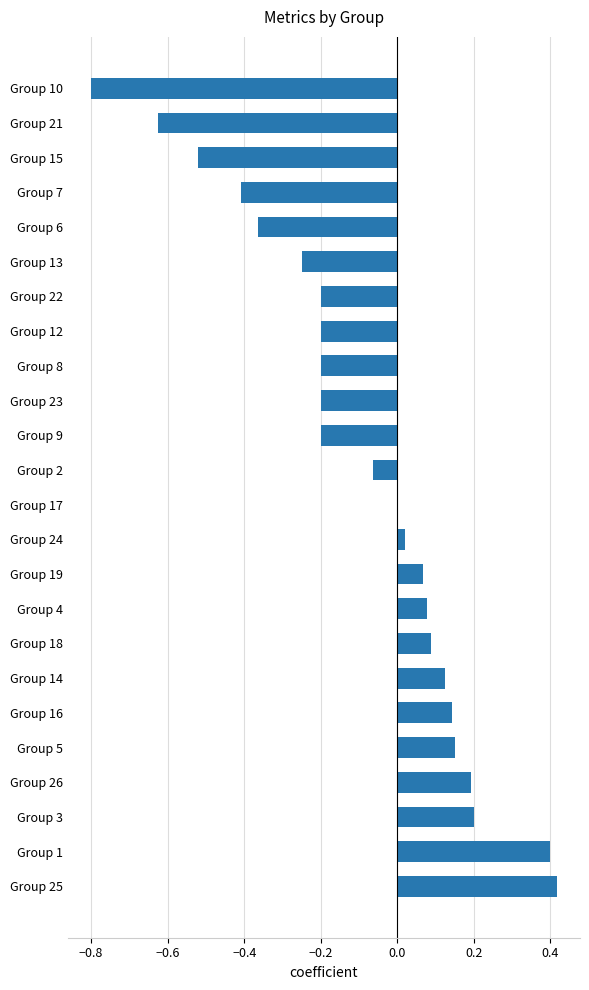

True or false: the data shows 0.4 at Group 1.

True